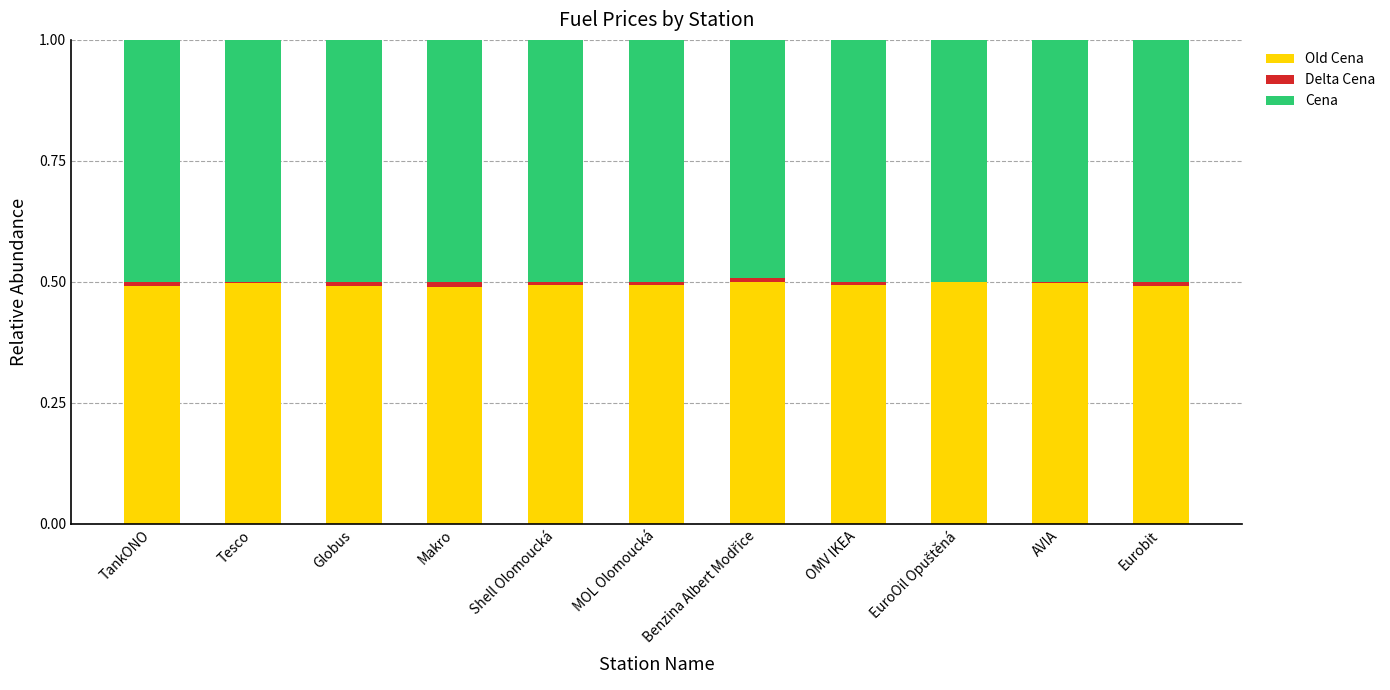

What position from the left is Shell Olomoucká?

5